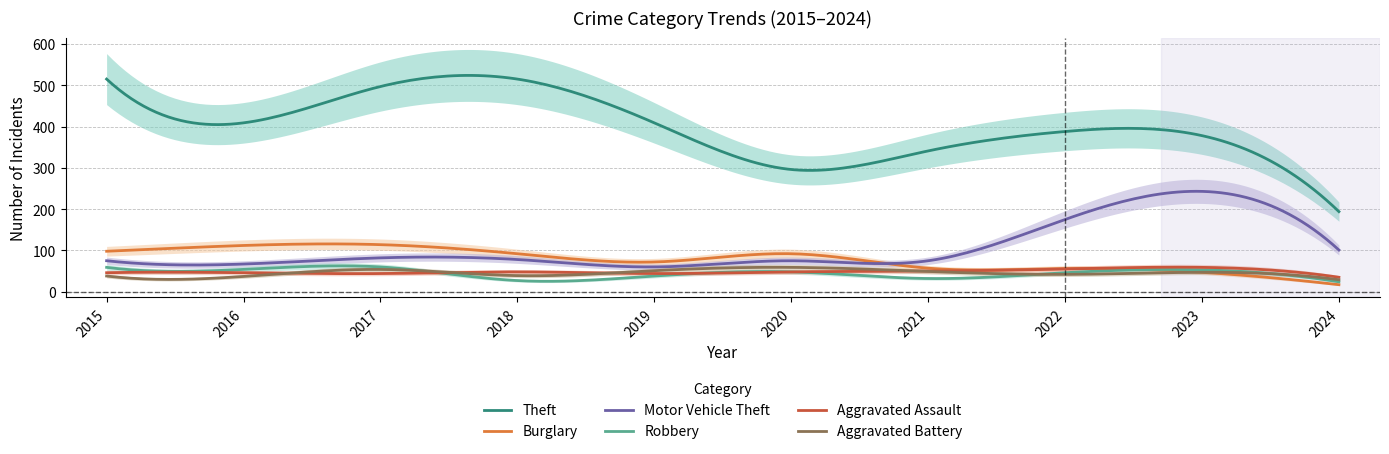

At which category is the sum across all series the highest?

2017